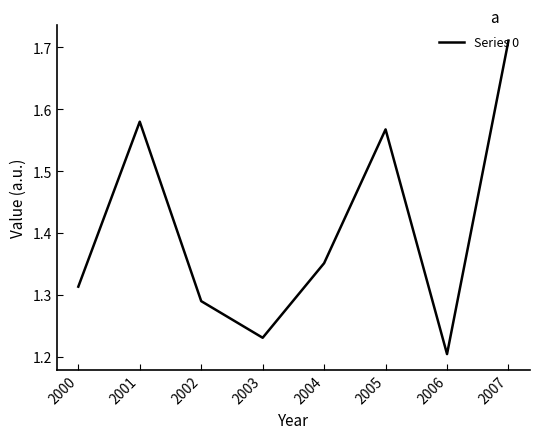

Rank the categories by value from lowest to highest.

2006, 2003, 2002, 2000, 2004, 2005, 2001, 2007